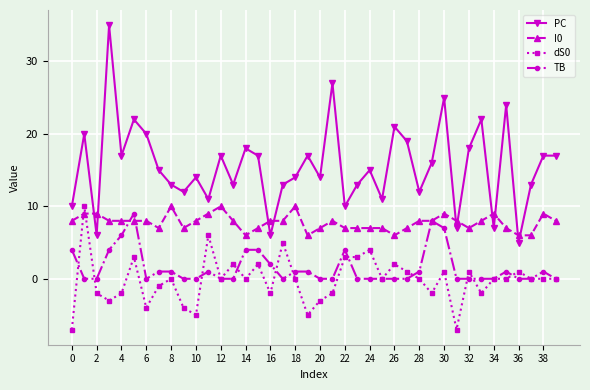

What is the lowest value of the dS0 series?

-7